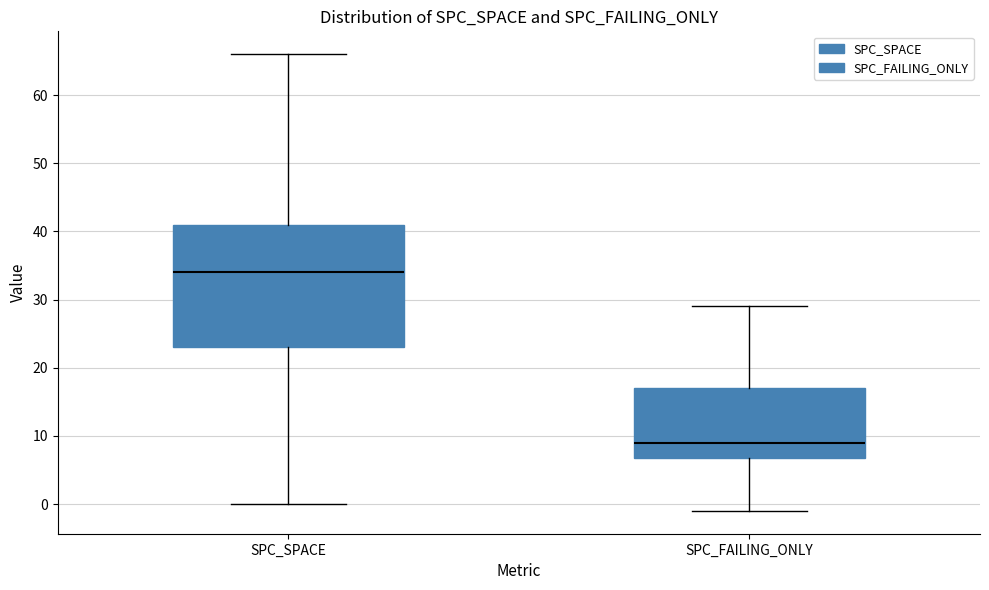

Reading left to right, transcribe this box plot: for each box, give where its median line is, the range the box spans, and where its two whiskers end, as read against the y-axis. The values are not printed on the chart, so give them approximately, as read against the axis.

SPC_SPACE: median 34, box 23 to 41, whiskers 0 to 66
SPC_FAILING_ONLY: median 9, box 7 to 17, whiskers -1 to 29